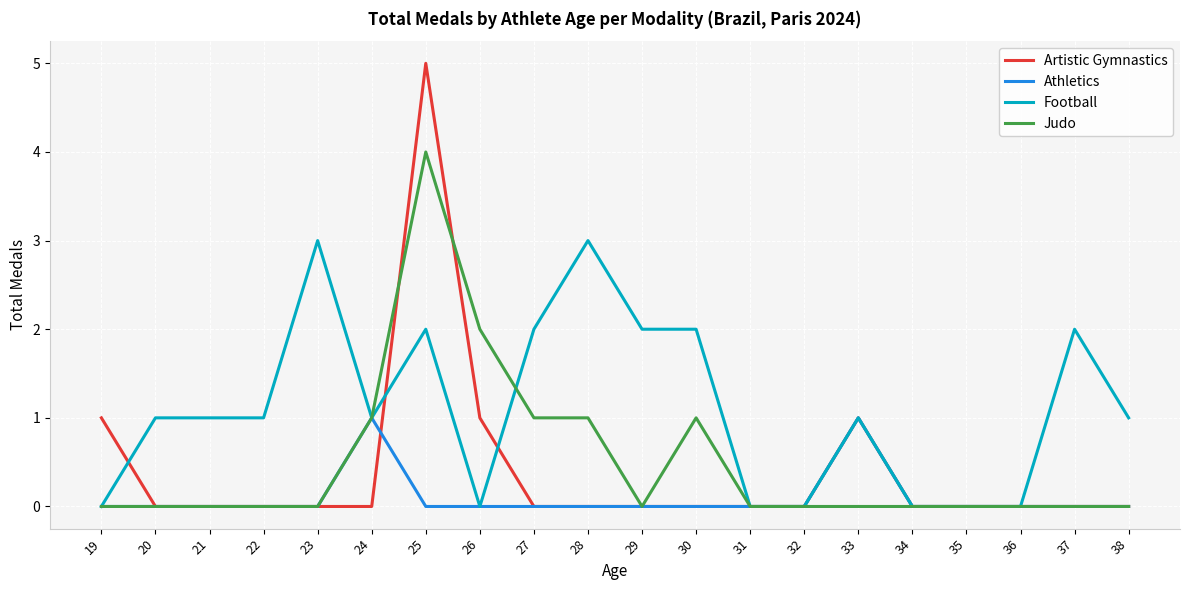

Is the value of Athletics at 21 greater than the value of Football at 22?

No